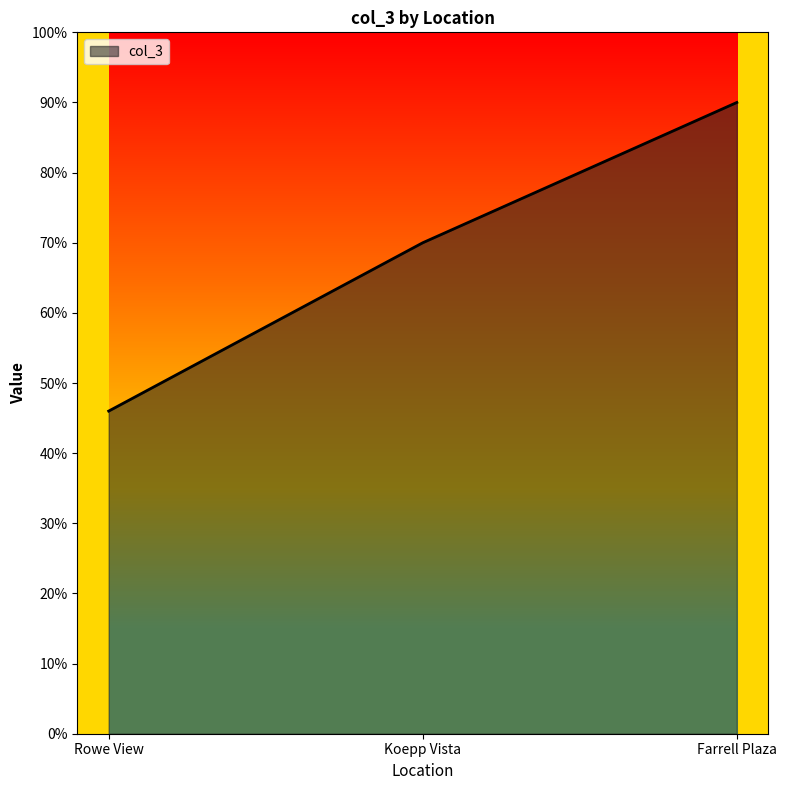

At which label is the value closest to 68?

Koepp Vista